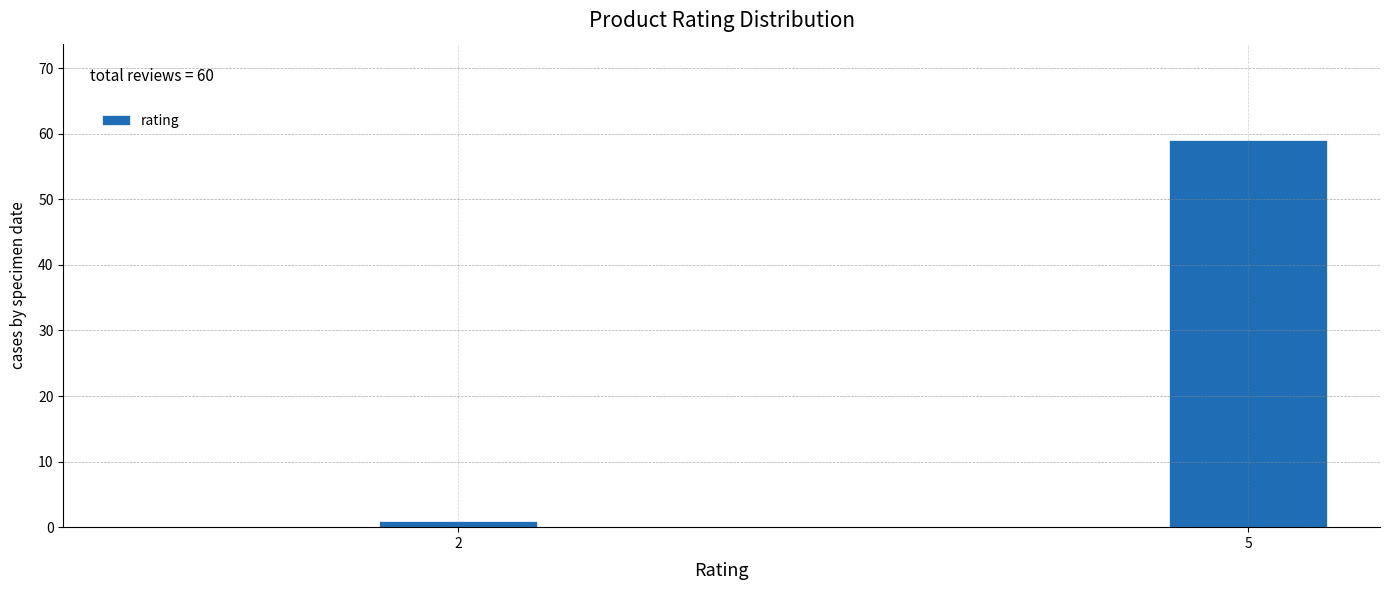

Reading right to left, list all the values displayed in this chart.

5=59	2=1